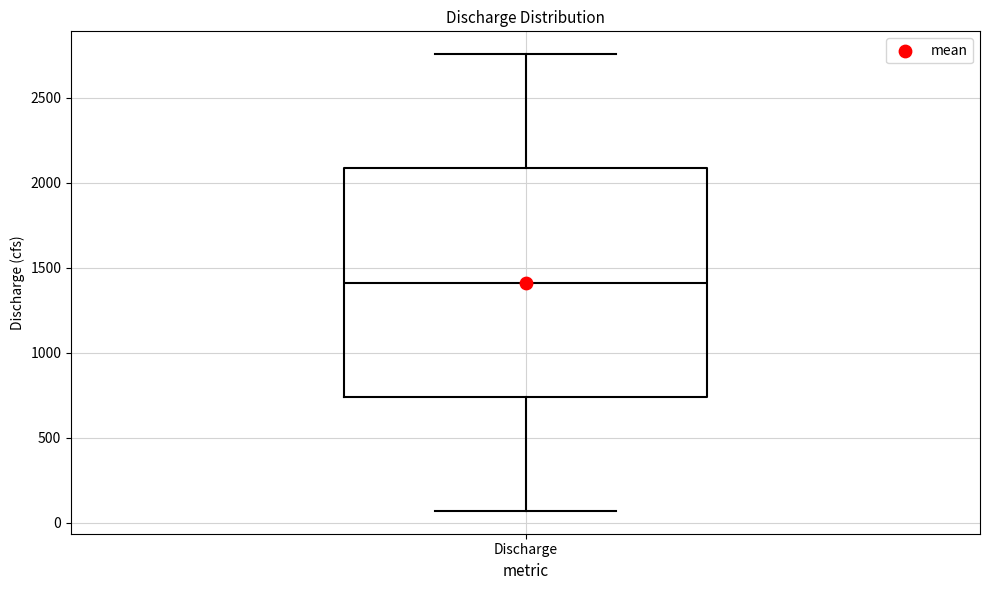

Where does the upper whisker of the box for Discharge end on the y-axis? The values are not printed on the chart, so give them approximately, as read against the axis.

2750